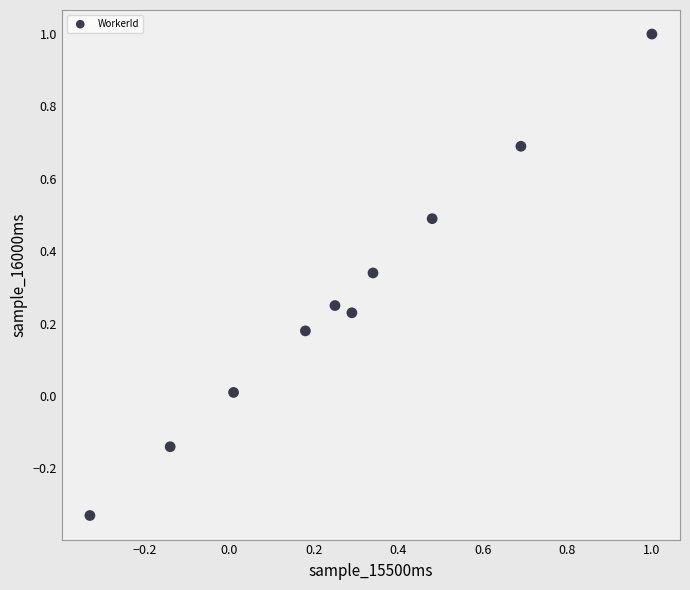

What is the range of Y values (max minus min)?

1.3